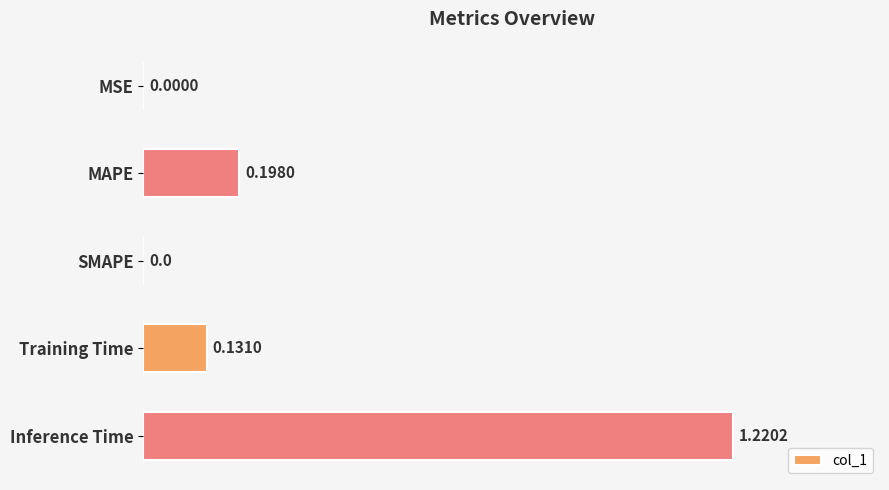

What is the sum of all values?

1.5